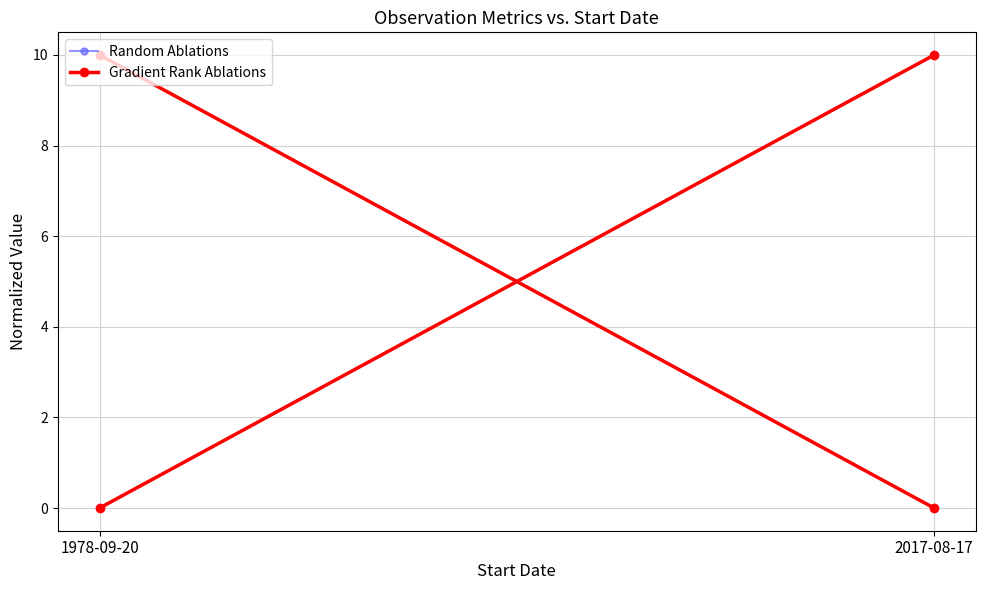

At 2017-08-17, list the series in order from smallest to largest.

Random Ablations, Gradient Rank Ablations